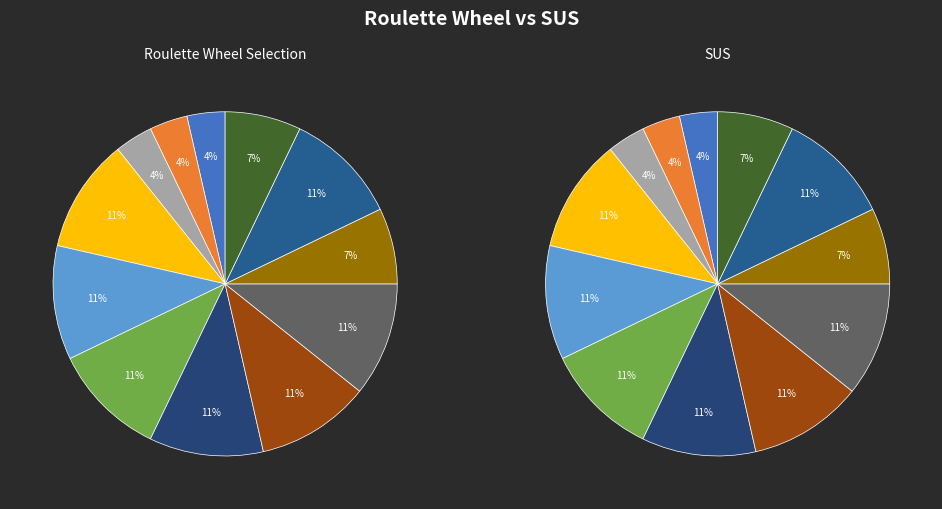

What percentage is NOT represented by 14000?

89.3%